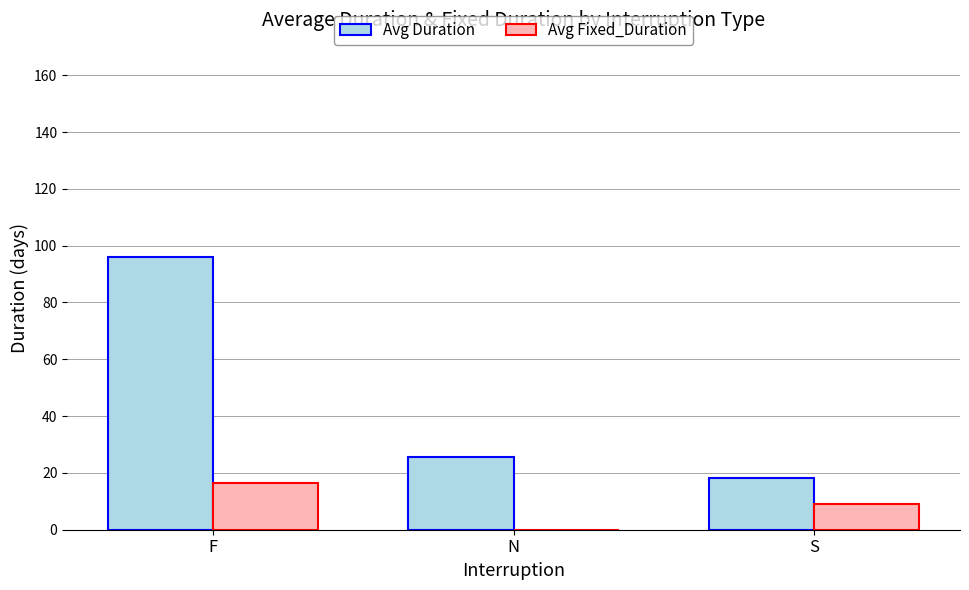

Which category has the highest value in the Avg Duration series?

F